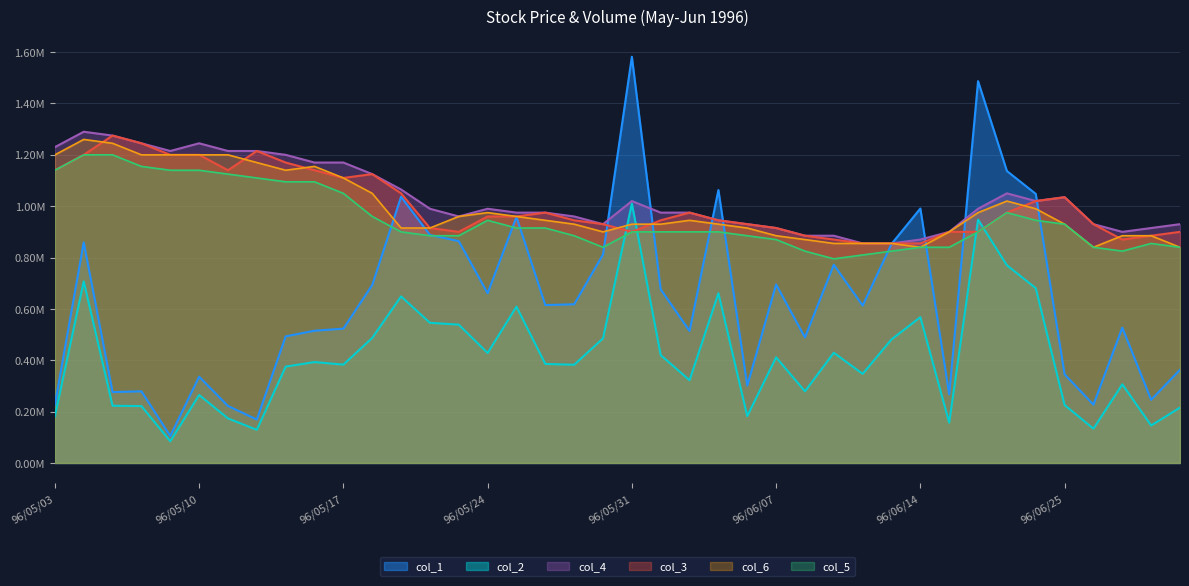

Reading right to left, what are all the values shown in this chart?

col_1: 96/06/29=0.4	96/06/28=0.2	96/06/27=0.5	96/06/26=0.2	96/06/25=0.3	96/06/23=1.0	96/06/22=1.1	96/06/21=1.5	96/06/20=0.3	96/06/14=1.0	96/06/13=0.9	96/06/12=0.6	96/06/11=0.8	96/06/08=0.5	96/06/07=0.7	96/06/06=0.3	96/06/05=1.1	96/06/04=0.5	96/06/01=0.7	96/05/31=1.6	96/05/30=0.8	96/05/29=0.6	96/05/28=0.6	96/05/25=1.0	96/05/24=0.7	96/05/23=0.9	96/05/22=0.9	96/05/21=1.0	96/05/18=0.7	96/05/17=0.5	96/05/16=0.5	96/05/15=0.5	96/05/14=0.2	96/05/11=0.2	96/05/10=0.3	96/05/09=0.1	96/05/08=0.3	96/05/07=0.3	96/05/04=0.9	96/05/03=0.2
col_2: 96/06/29=0.2	96/06/28=0.1	96/06/27=0.3	96/06/26=0.1	96/06/25=0.2	96/06/23=0.7	96/06/22=0.8	96/06/21=0.9	96/06/20=0.2	96/06/14=0.6	96/06/13=0.5	96/06/12=0.3	96/06/11=0.4	96/06/08=0.3	96/06/07=0.4	96/06/06=0.2	96/06/05=0.7	96/06/04=0.3	96/06/01=0.4	96/05/31=1.0	96/05/30=0.5	96/05/29=0.4	96/05/28=0.4	96/05/25=0.6	96/05/24=0.4	96/05/23=0.5	96/05/22=0.5	96/05/21=0.6	96/05/18=0.5	96/05/17=0.4	96/05/16=0.4	96/05/15=0.4	96/05/14=0.1	96/05/11=0.2	96/05/10=0.3	96/05/09=0.1	96/05/08=0.2	96/05/07=0.2	96/05/04=0.7	96/05/03=0.2
col_3: 96/06/29=0.9	96/06/28=0.9	96/06/27=0.9	96/06/26=0.9	96/06/25=1.0	96/06/23=1.0	96/06/22=1.0	96/06/21=0.9	96/06/20=0.9	96/06/14=0.9	96/06/13=0.9	96/06/12=0.9	96/06/11=0.9	96/06/08=0.9	96/06/07=0.9	96/06/06=0.9	96/06/05=0.9	96/06/04=1.0	96/06/01=0.9	96/05/31=0.9	96/05/30=0.9	96/05/29=0.9	96/05/28=1.0	96/05/25=1.0	96/05/24=1.0	96/05/23=0.9	96/05/22=0.9	96/05/21=1.0	96/05/18=1.1	96/05/17=1.1	96/05/16=1.1	96/05/15=1.2	96/05/14=1.2	96/05/11=1.1	96/05/10=1.2	96/05/09=1.2	96/05/08=1.2	96/05/07=1.3	96/05/04=1.2	96/05/03=1.1
col_4: 96/06/29=0.9	96/06/28=0.9	96/06/27=0.9	96/06/26=0.9	96/06/25=1.0	96/06/23=1.0	96/06/22=1.0	96/06/21=1.0	96/06/20=0.9	96/06/14=0.9	96/06/13=0.9	96/06/12=0.9	96/06/11=0.9	96/06/08=0.9	96/06/07=0.9	96/06/06=0.9	96/06/05=0.9	96/06/04=1.0	96/06/01=1.0	96/05/31=1.0	96/05/30=0.9	96/05/29=1.0	96/05/28=1.0	96/05/25=1.0	96/05/24=1.0	96/05/23=1.0	96/05/22=1.0	96/05/21=1.1	96/05/18=1.1	96/05/17=1.2	96/05/16=1.2	96/05/15=1.2	96/05/14=1.2	96/05/11=1.2	96/05/10=1.2	96/05/09=1.2	96/05/08=1.2	96/05/07=1.3	96/05/04=1.3	96/05/03=1.2
col_5: 96/06/29=0.8	96/06/28=0.9	96/06/27=0.8	96/06/26=0.8	96/06/25=0.9	96/06/23=0.9	96/06/22=1.0	96/06/21=0.9	96/06/20=0.8	96/06/14=0.8	96/06/13=0.8	96/06/12=0.8	96/06/11=0.8	96/06/08=0.8	96/06/07=0.9	96/06/06=0.9	96/06/05=0.9	96/06/04=0.9	96/06/01=0.9	96/05/31=0.9	96/05/30=0.8	96/05/29=0.9	96/05/28=0.9	96/05/25=0.9	96/05/24=0.9	96/05/23=0.9	96/05/22=0.9	96/05/21=0.9	96/05/18=1.0	96/05/17=1.0	96/05/16=1.1	96/05/15=1.1	96/05/14=1.1	96/05/11=1.1	96/05/10=1.1	96/05/09=1.1	96/05/08=1.2	96/05/07=1.2	96/05/04=1.2	96/05/03=1.1
col_6: 96/06/29=0.8	96/06/28=0.9	96/06/27=0.9	96/06/26=0.8	96/06/25=0.9	96/06/23=1.0	96/06/22=1.0	96/06/21=1.0	96/06/20=0.9	96/06/14=0.8	96/06/13=0.9	96/06/12=0.9	96/06/11=0.9	96/06/08=0.9	96/06/07=0.9	96/06/06=0.9	96/06/05=0.9	96/06/04=0.9	96/06/01=0.9	96/05/31=0.9	96/05/30=0.9	96/05/29=0.9	96/05/28=0.9	96/05/25=1.0	96/05/24=1.0	96/05/23=1.0	96/05/22=0.9	96/05/21=0.9	96/05/18=1.0	96/05/17=1.1	96/05/16=1.2	96/05/15=1.1	96/05/14=1.2	96/05/11=1.2	96/05/10=1.2	96/05/09=1.2	96/05/08=1.2	96/05/07=1.2	96/05/04=1.3	96/05/03=1.2